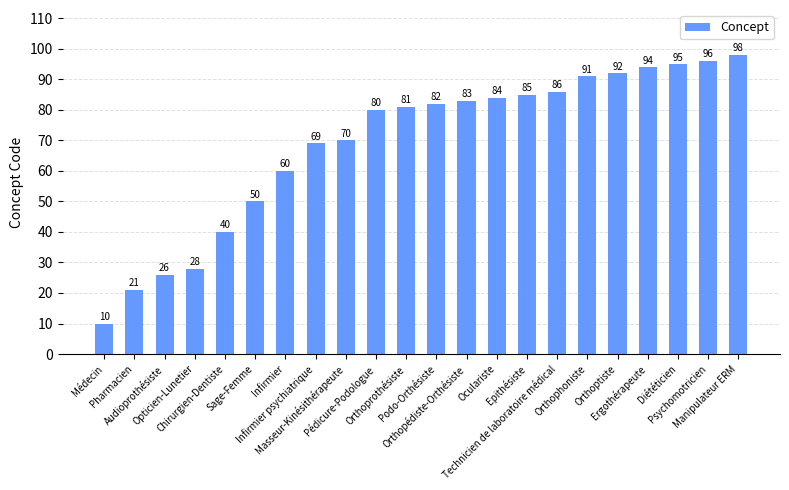

Approximately how many times larger is the value at Orthoprothésiste compared to Ergothérapeute?

0.9